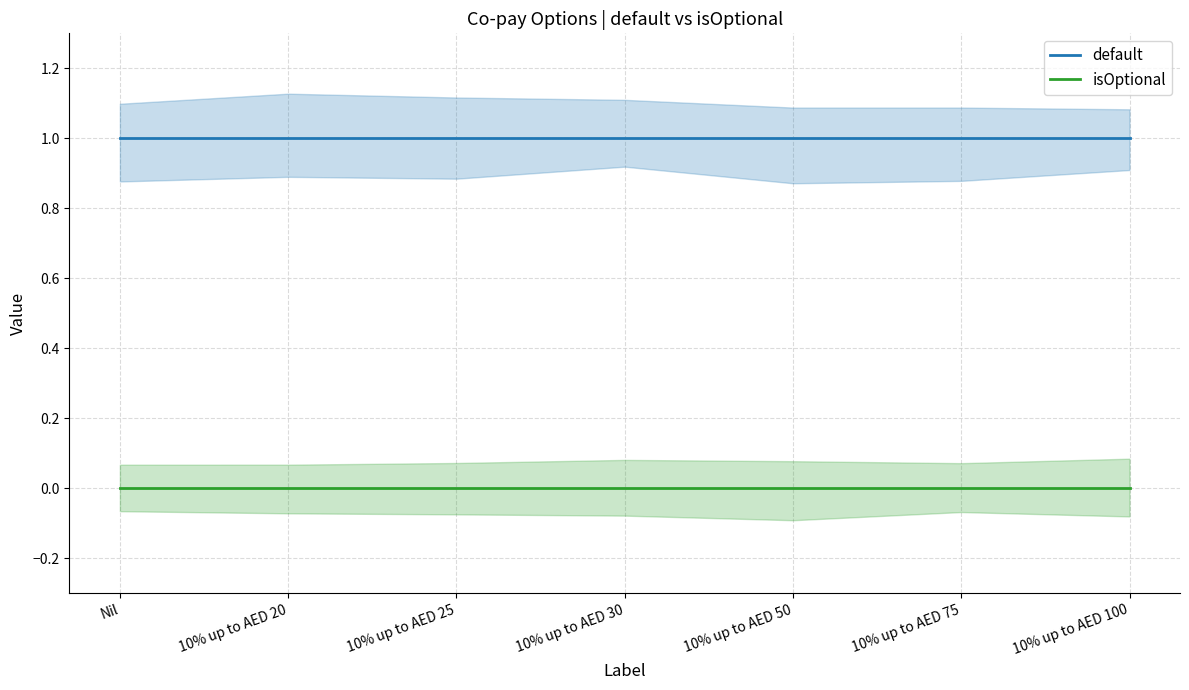

What is the value of the default point at the 5th from the left?

1